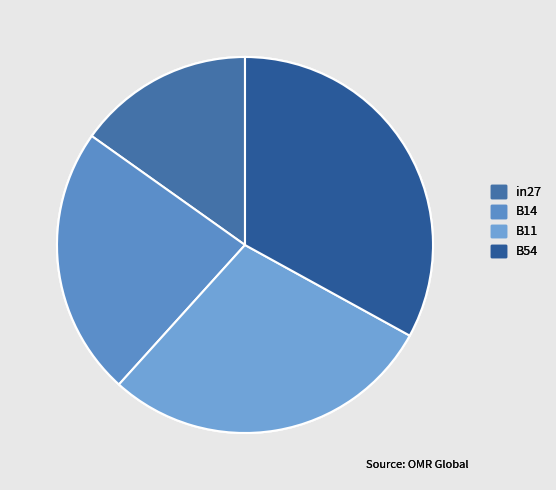

Rank the categories by value from highest to lowest.

B54, B11, B14, in27